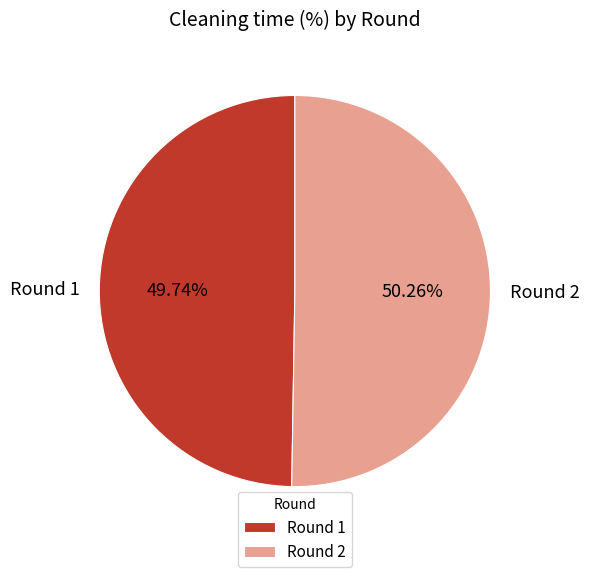

What percentage is the Round 1 slice, to the nearest percent?

50%